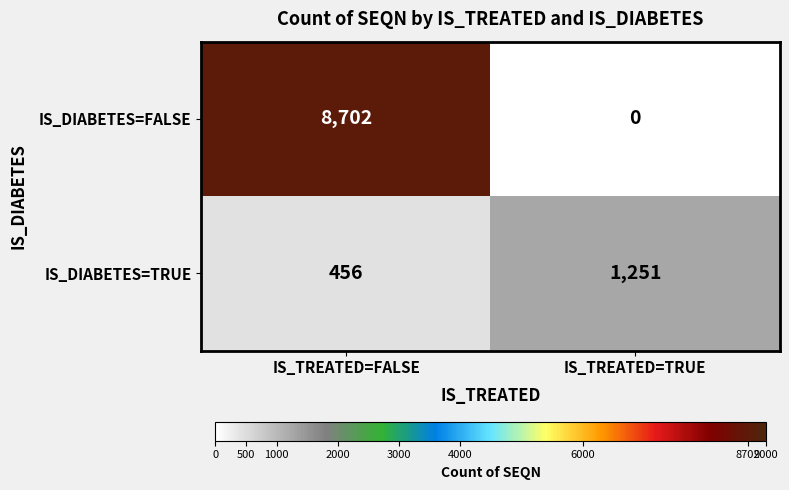

Reading left to right, what are all the values shown in this chart?

IS_DIABETES=FALSE: 8702	0
IS_DIABETES=TRUE: 456	1251